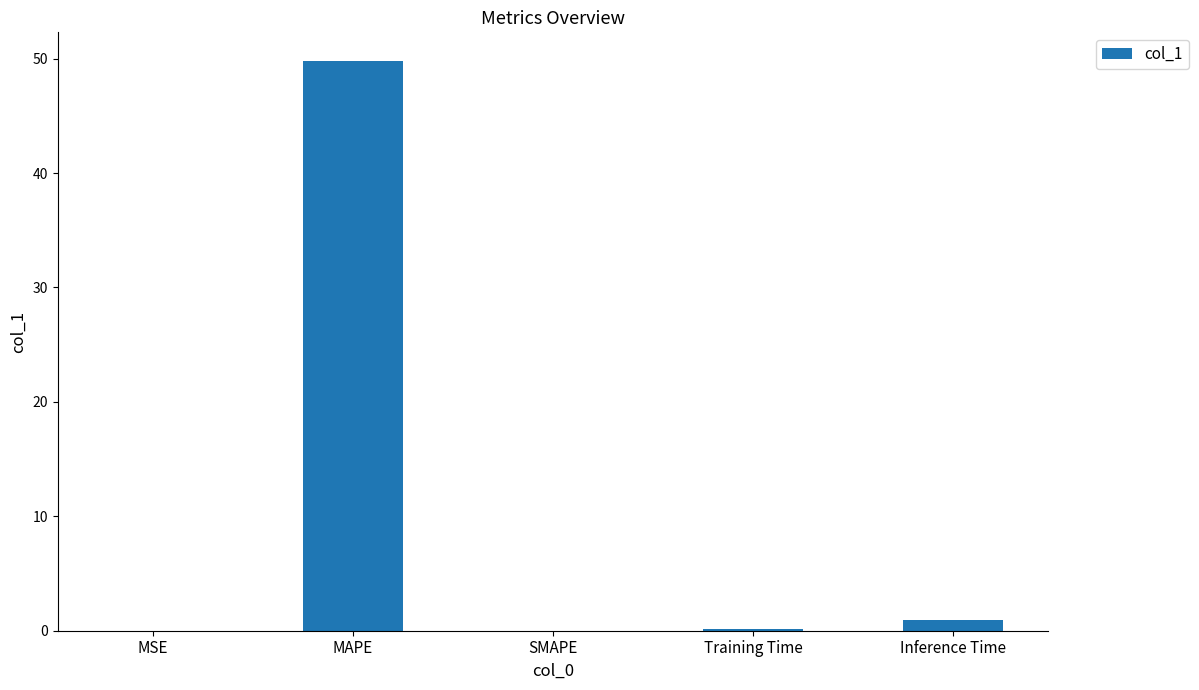

What is the change in value from MSE to MAPE?

+49.8